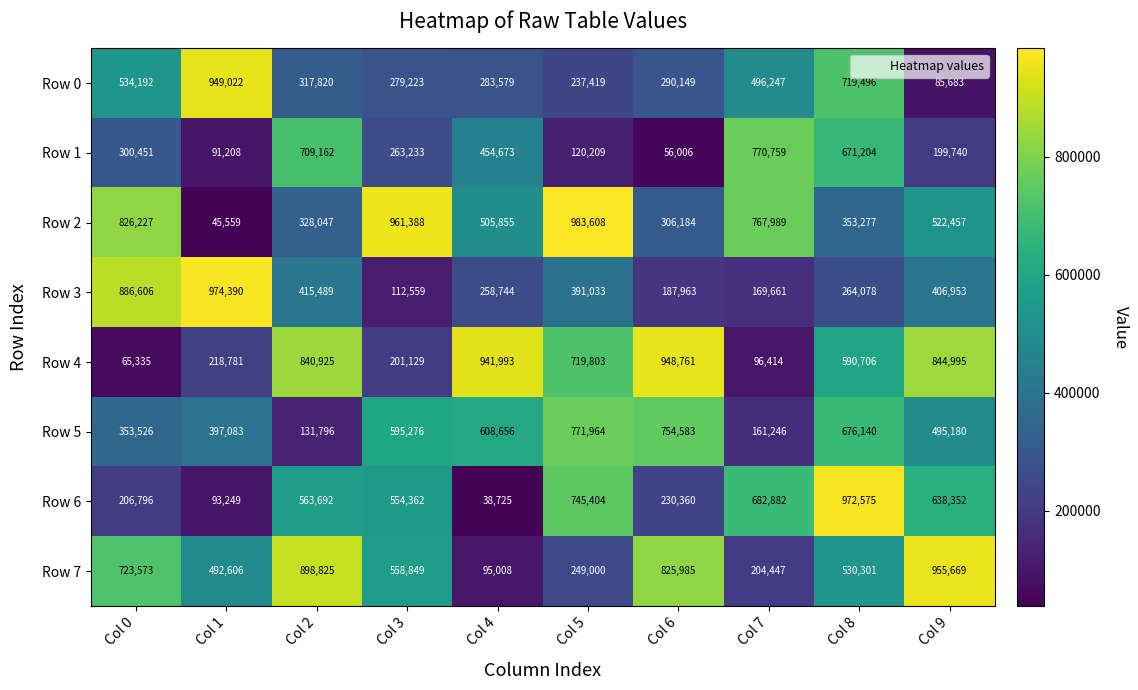

The Row 5 series shows 224803 at Col 9. True or false?

False